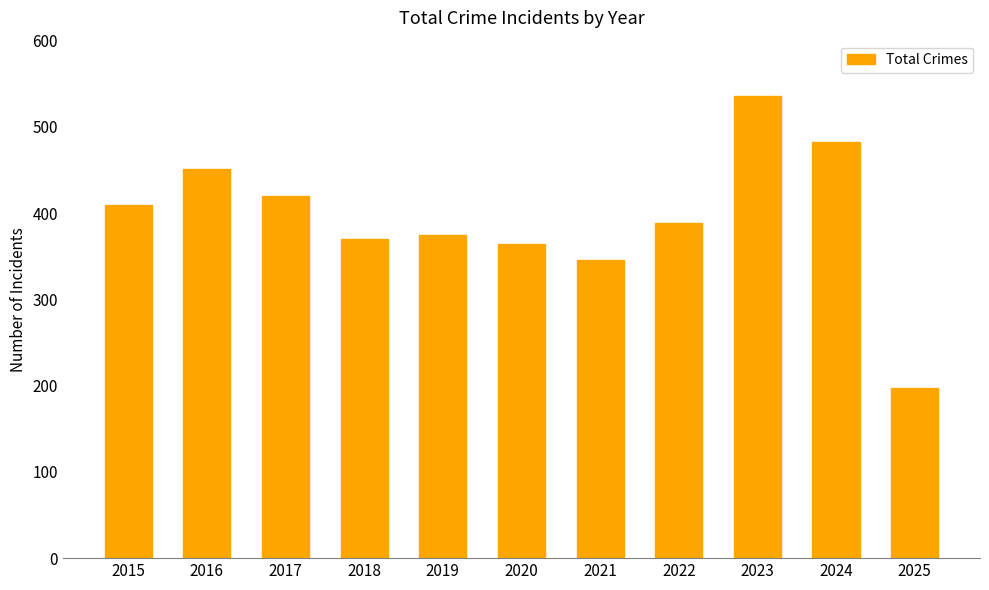

Which category has the highest value across all series?

2023